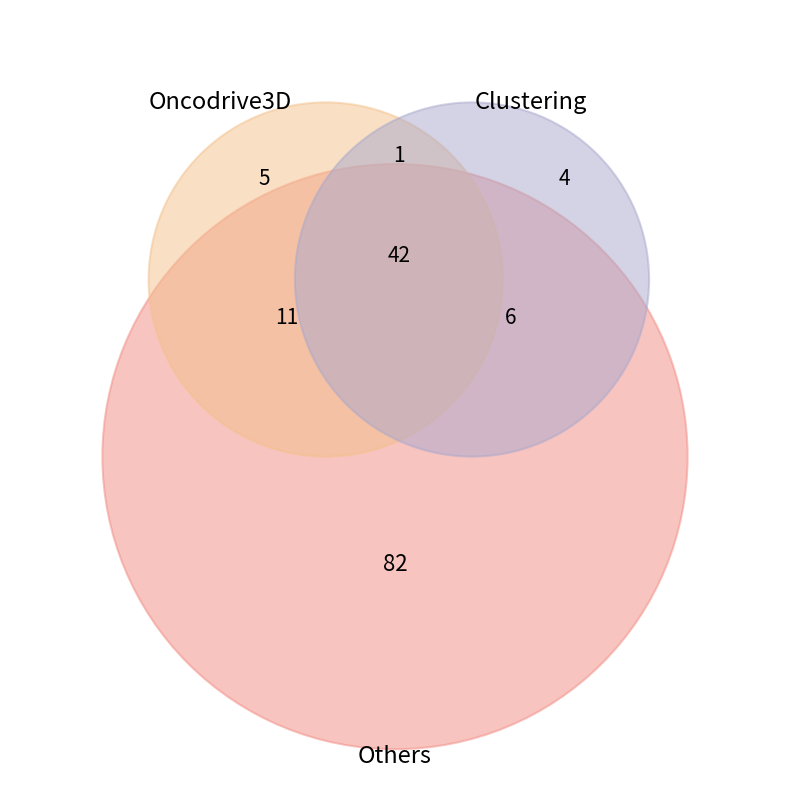

Does any single category account for the majority?

Yes